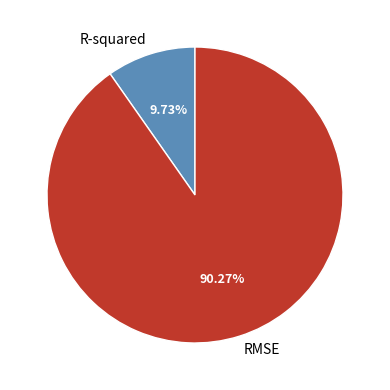

To the nearest percent, what is the combined percentage of R-squared and RMSE?

100%